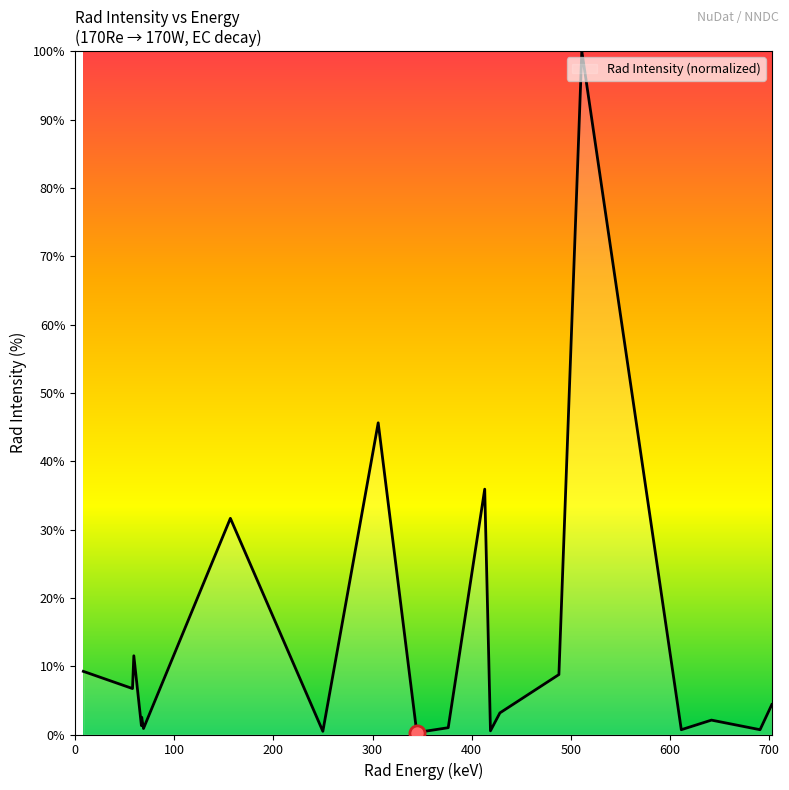

What is the difference between the maximum and minimum values?

99.7